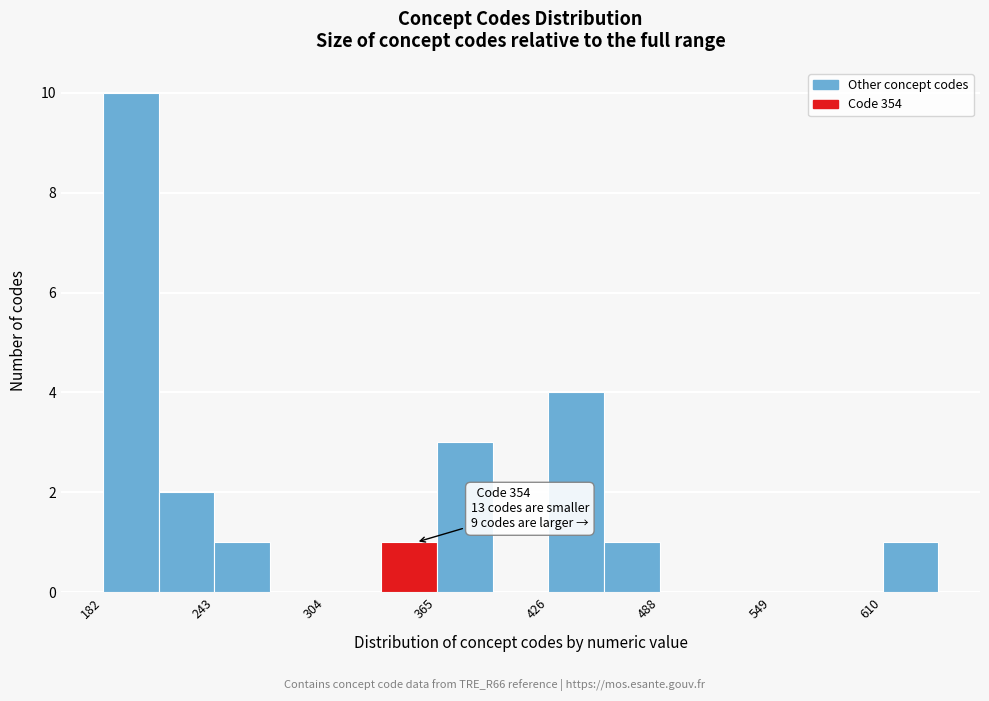

Read against the x-axis, roughly where is the centre of the tallest bar?

200